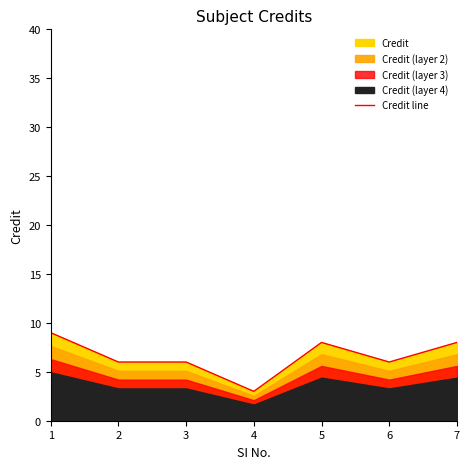

How many interior local peaks (higher than both neighbors) does the data have?

1